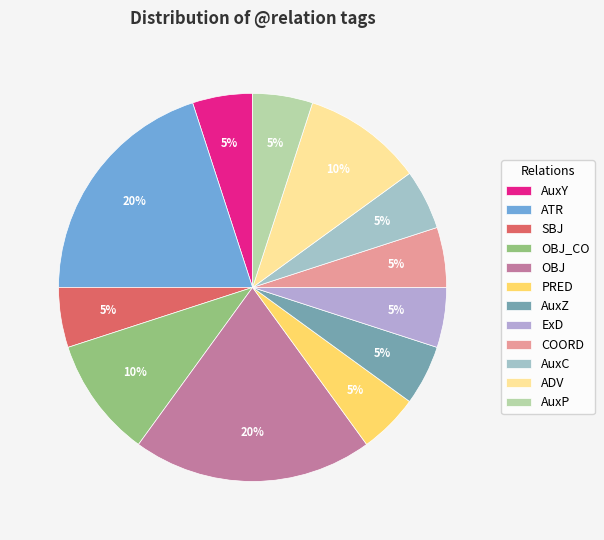

What percentage is the PRED slice, to the nearest percent?

5%